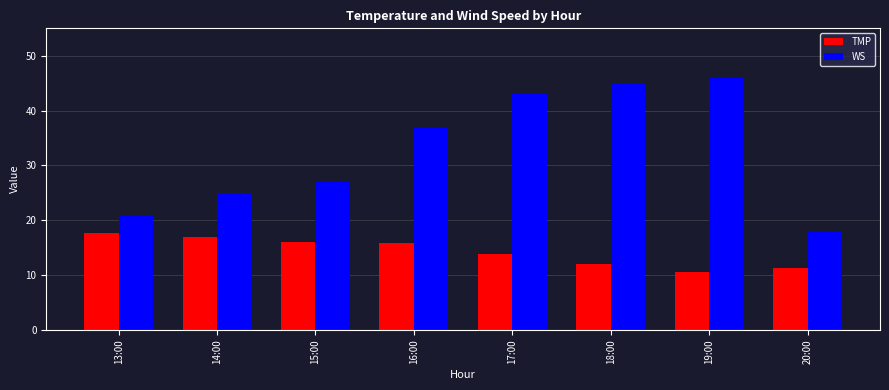

Reading right to left, transcribe all the data shown in this chart.

TMP: 11.3	10.6	12.1	13.9	15.8	16.1	16.9	17.7
WS: 18.0	46.0	45.0	43.0	37.0	27.0	25.0	21.0